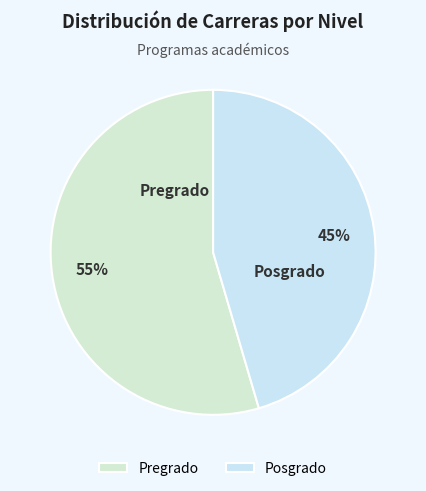

Combined, do Posgrado and Pregrado account for over 50%?

Yes